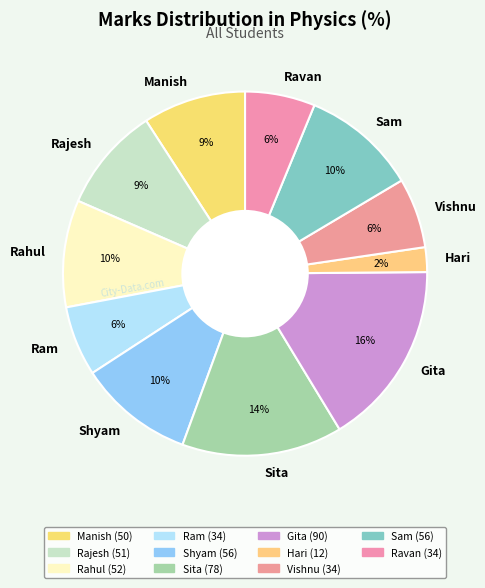

Does Sita represent more than half of the total?

No